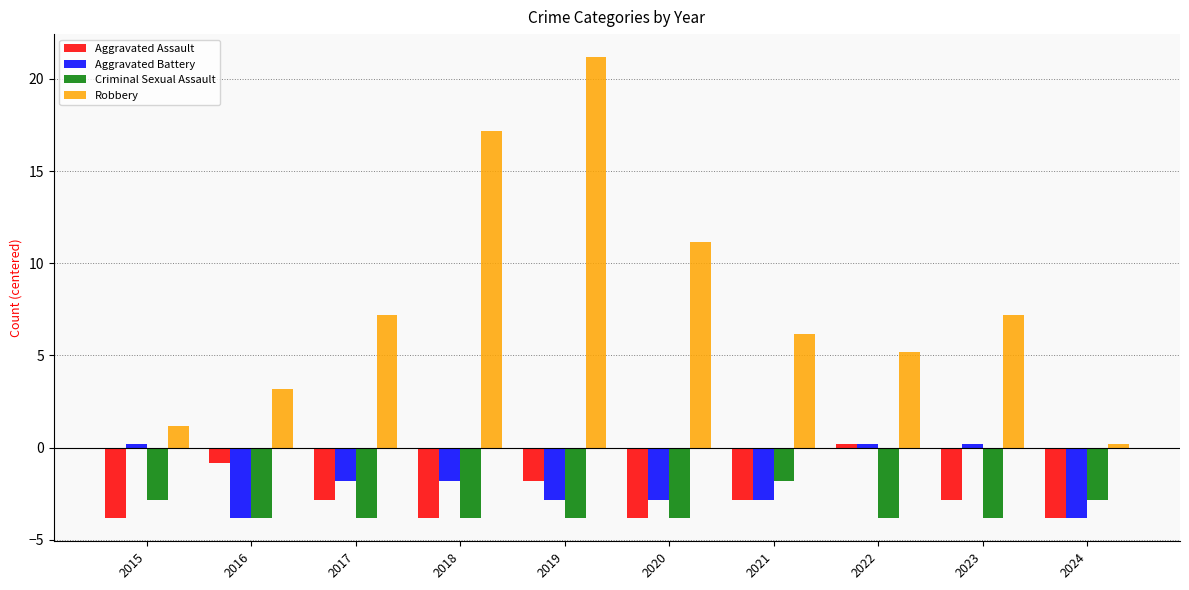

What is the lowest value of the Robbery series?

0.2